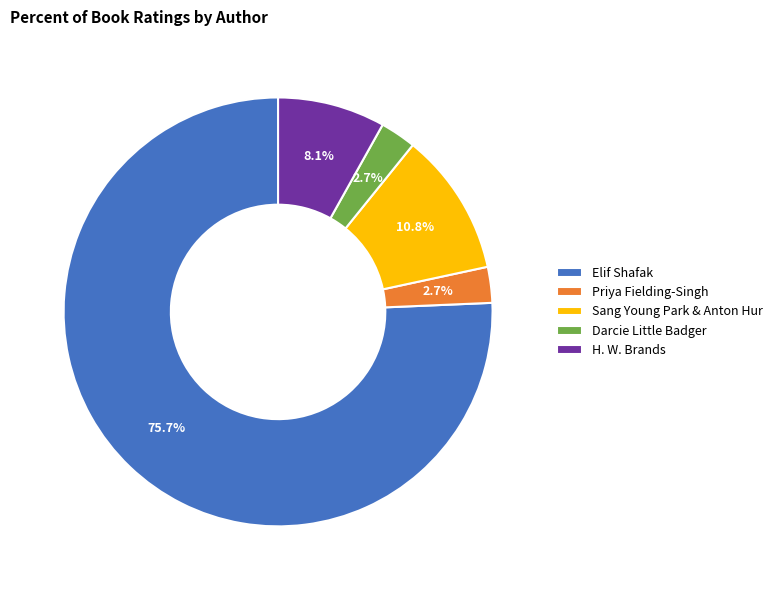

Which category has the biggest portion of the pie?

Elif Shafak